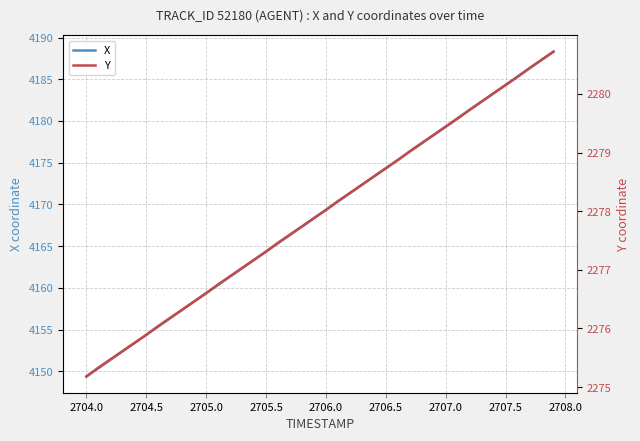

How many values in the X series exceed 4169?

20